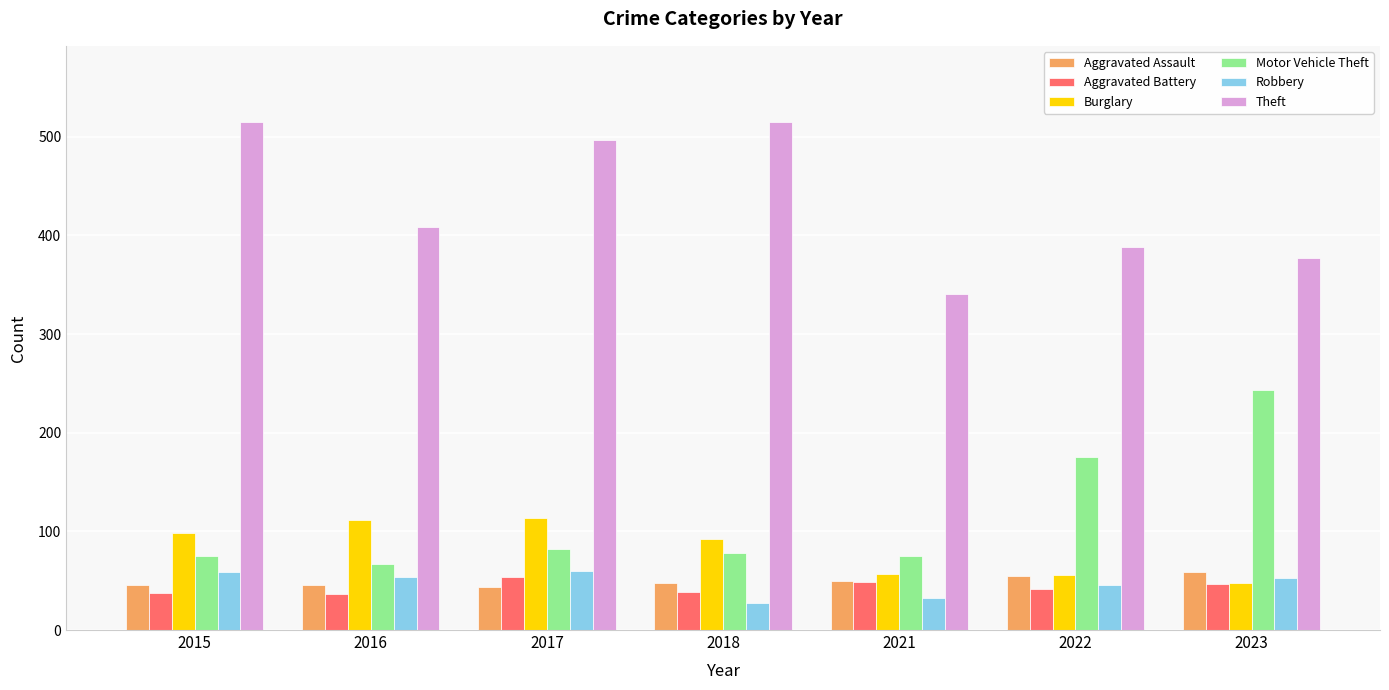

The Aggravated Assault series shows 44 at 2017. True or false?

True